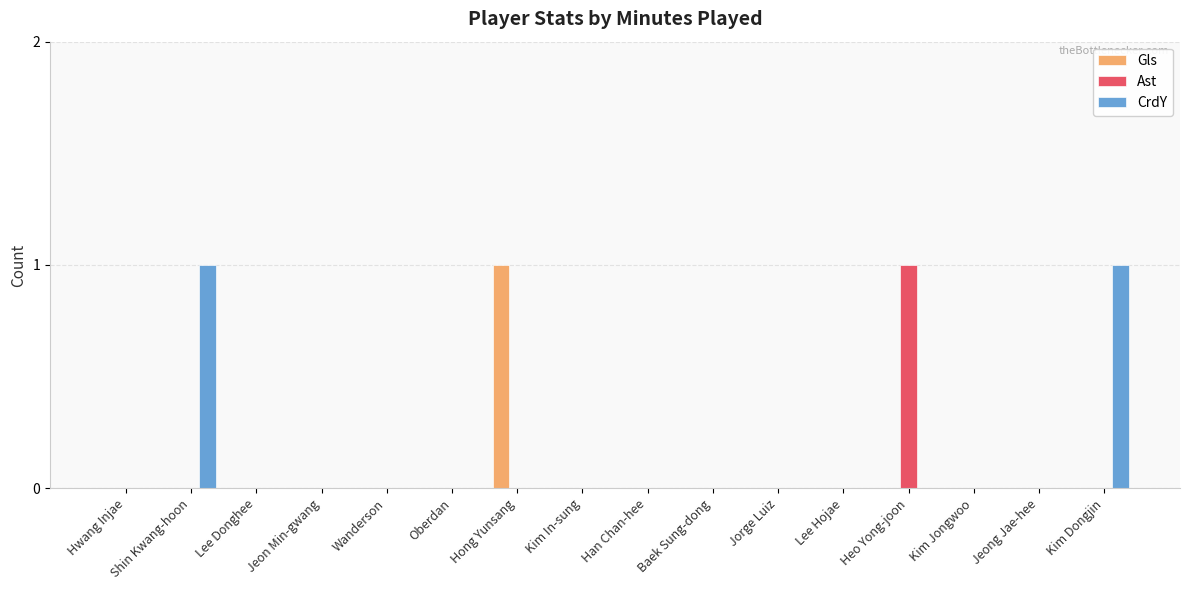

How many distinct data groups are displayed?

3